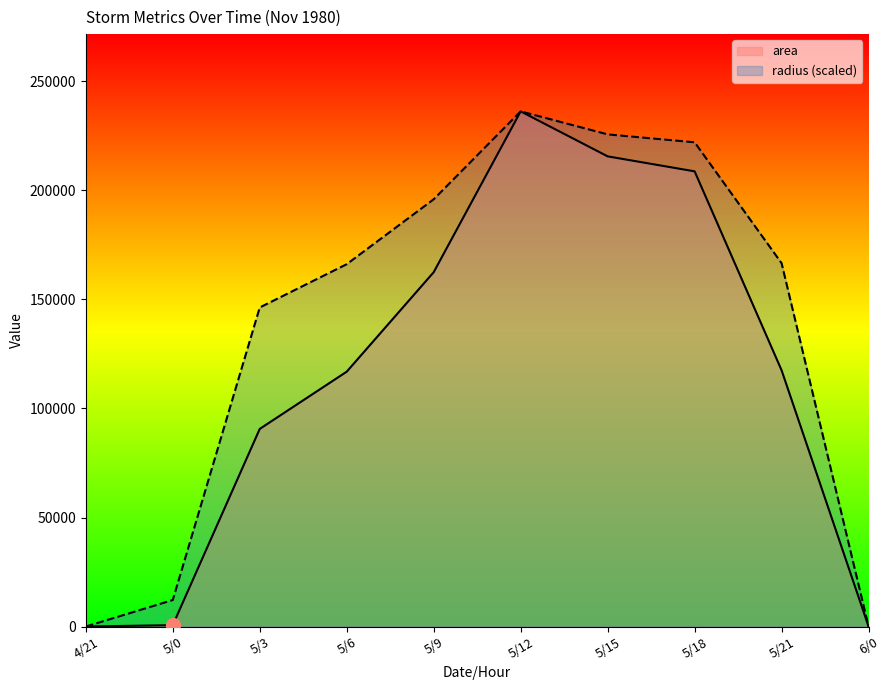

What is the total value across all series at 5/3?

236947.1